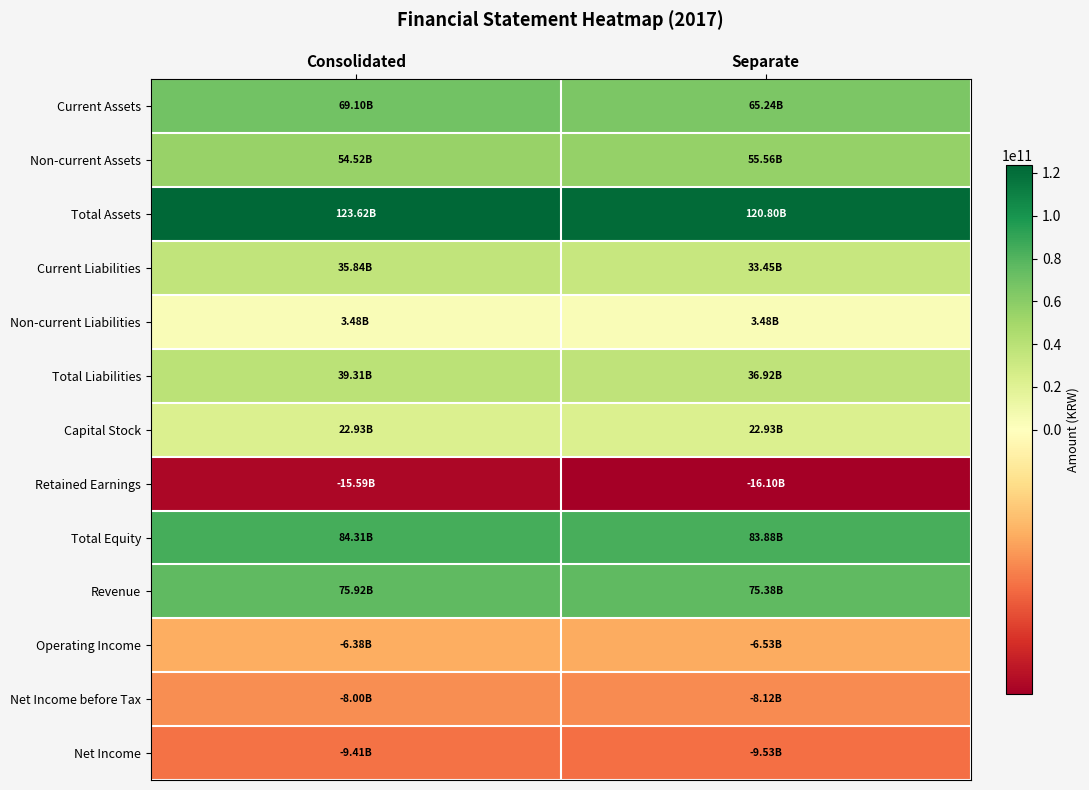

Reading left to right, what are all the values shown in this chart?

Current Assets: Consolidated=69103575876	Separate=65242116510
Non-current Assets: Consolidated=54518232084	Separate=55557788168
Total Assets: Consolidated=123621807960	Separate=120799904678
Current Liabilities: Consolidated=35836702243	Separate=33445014530
Non-current Liabilities: Consolidated=3477627777	Separate=3477627777
Total Liabilities: Consolidated=39314330020	Separate=36922642307
Capital Stock: Consolidated=22927359500	Separate=22927359500
Retained Earnings: Consolidated=-15593657203	Separate=-16102992496
Total Equity: Consolidated=84307477940	Separate=83877262371
Revenue: Consolidated=75923273868	Separate=75383740903
Operating Income: Consolidated=-6380834520	Separate=-6527048357
Net Income before Tax: Consolidated=-7995984199	Separate=-8116931013
Net Income: Consolidated=-9405286742	Separate=-9526233556